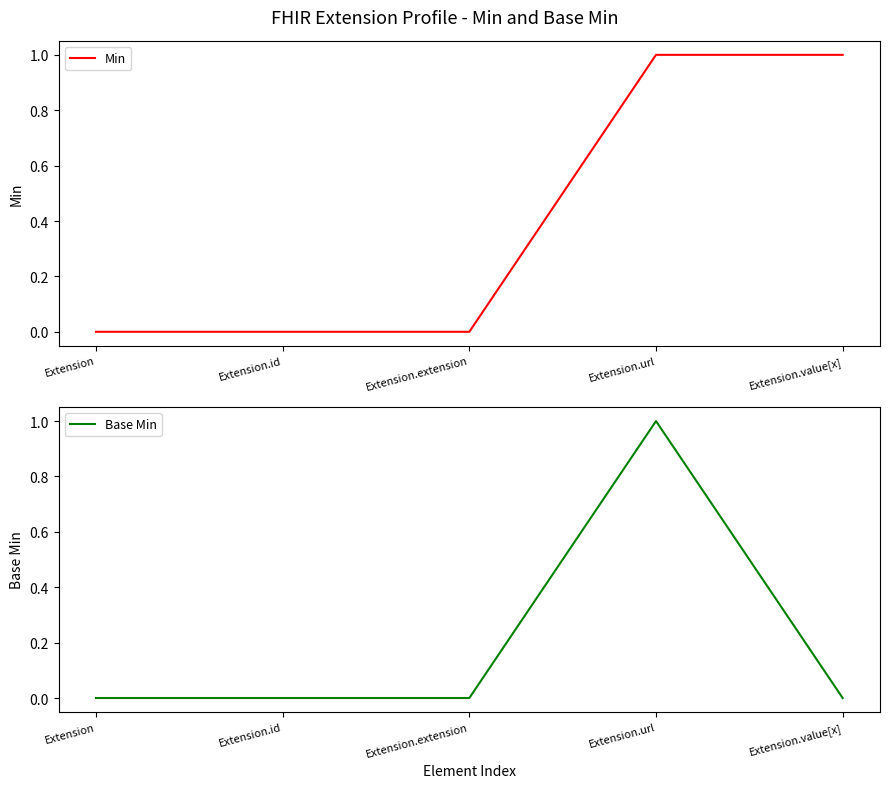

Rank the categories by Min value from highest to lowest.

Extension.url, Extension.value[x], Extension, Extension.id, Extension.extension